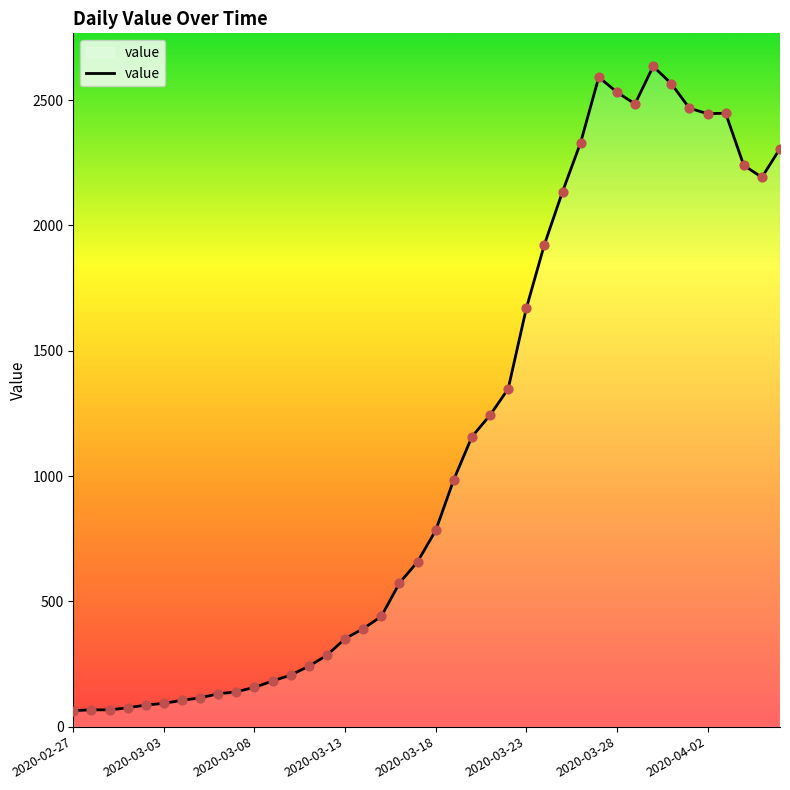

What is the minimum value shown in the chart?

64